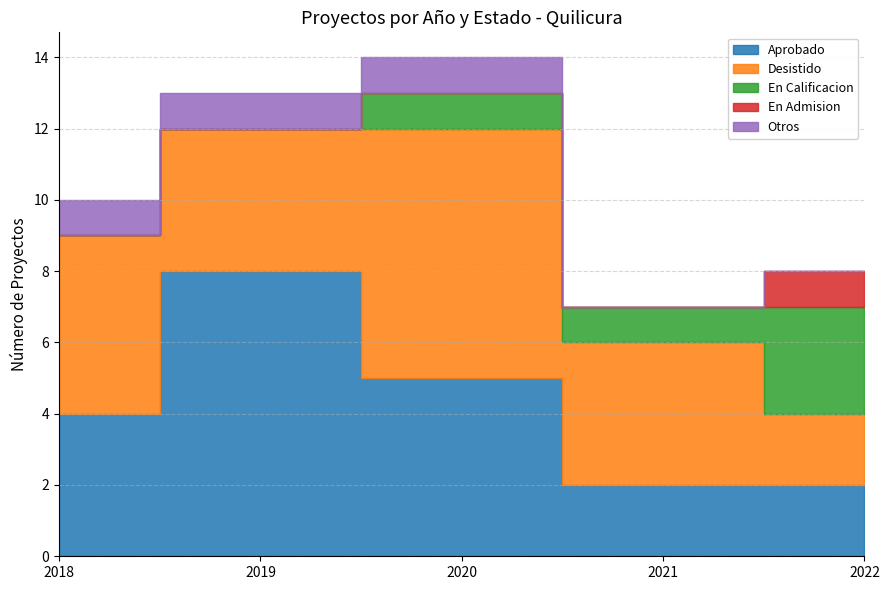

What is the difference between the En Calificacion values at 2022 and 2020?

2